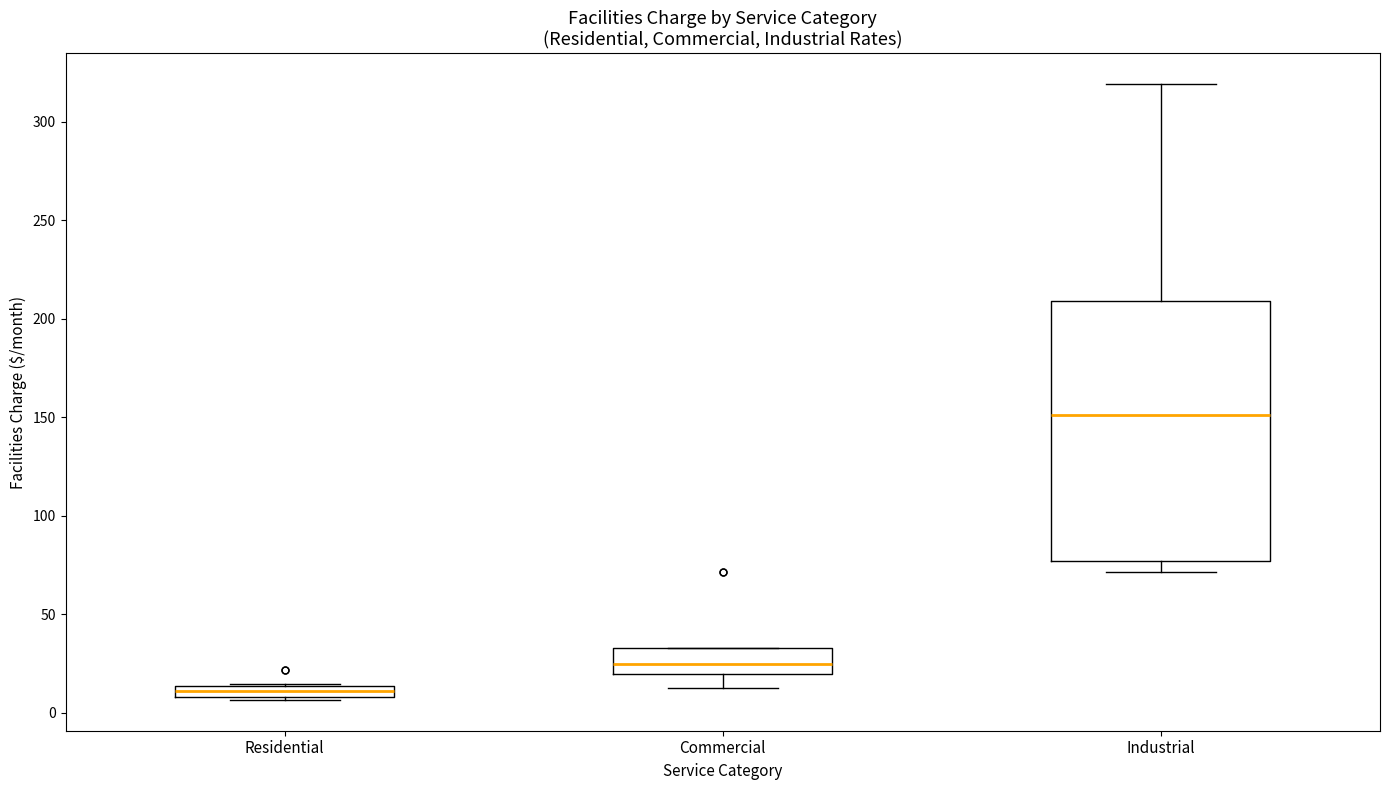

Where is the lower edge of the box for Residential on the y-axis? The values are not printed on the chart, so give them approximately, as read against the axis.

10